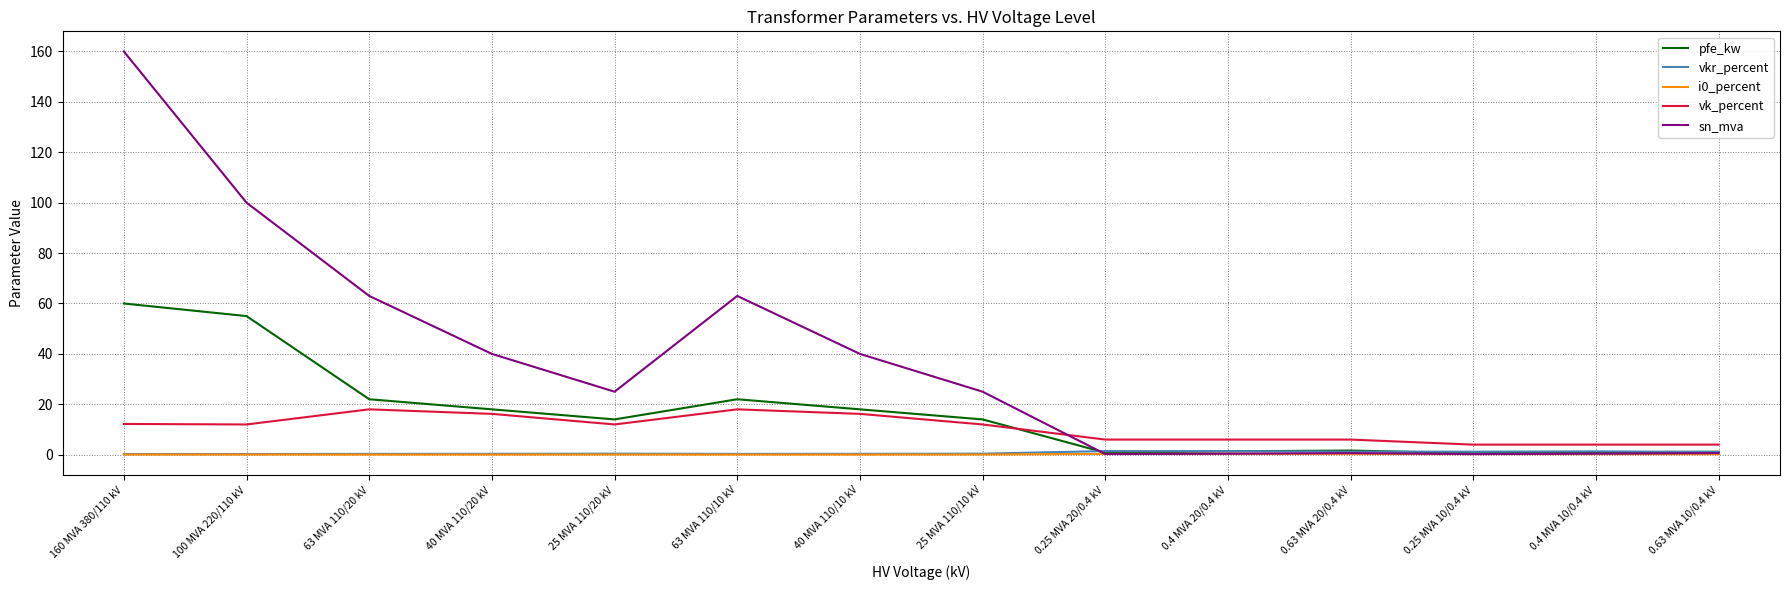

Is it true that i0_percent equals 0.1 at 160 MVA 380/110 kV?

True